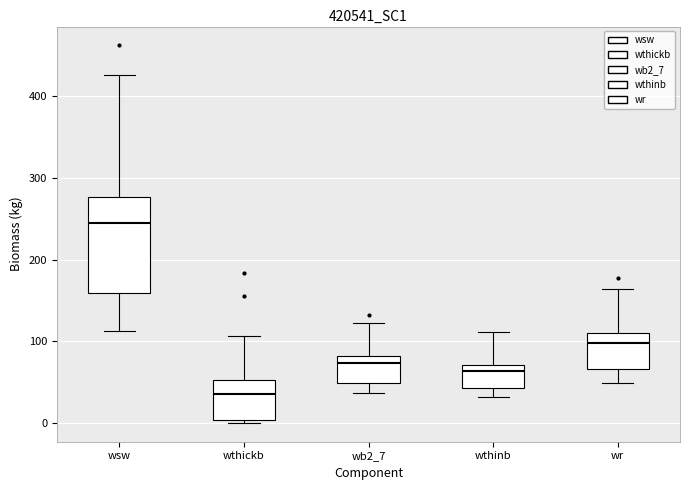

Which box has the highest median line?

wsw